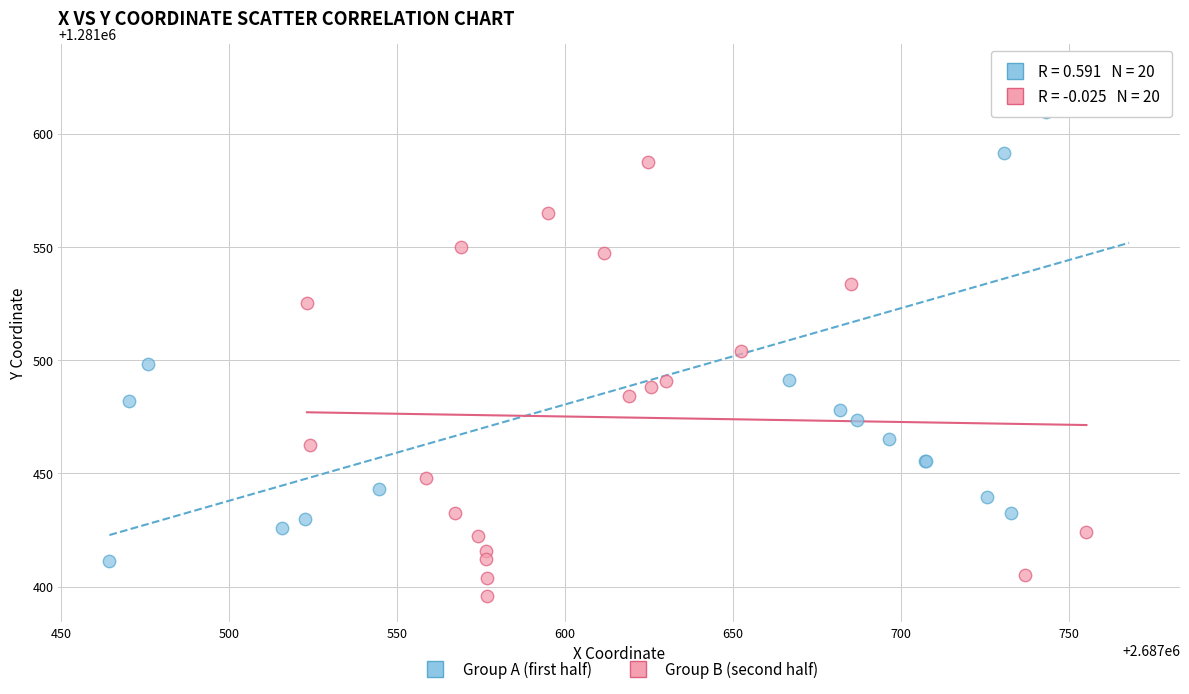

What are all the series names shown in the legend?

Group A (first half), Group B (second half)